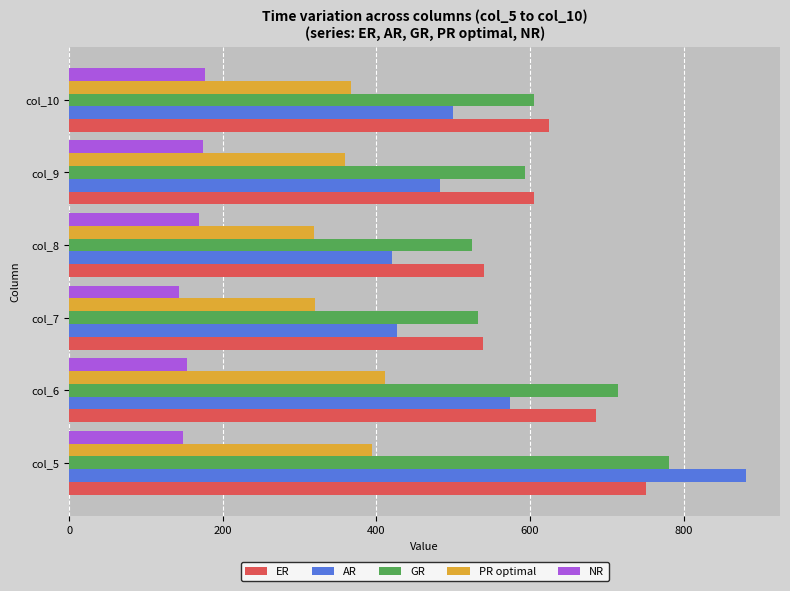

What is the average value of the NR series?

160.3